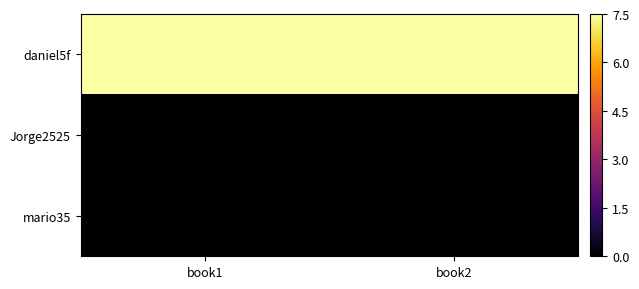

How many Jorge2525 values are between 0 and 1?

2